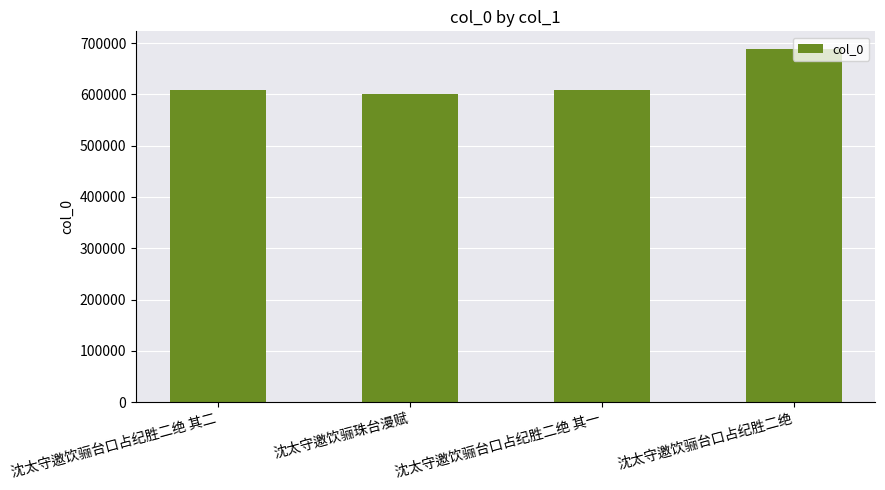

The value at 沈太守邀饮骊珠台漫赋 is 856900. True or false?

False